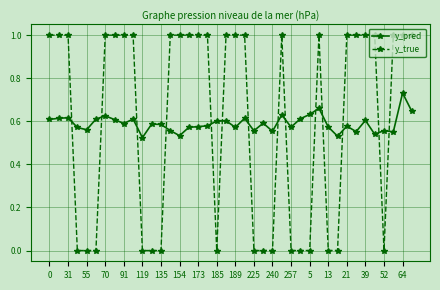

List the series in order of their peak value, lowest first.

y_pred, y_true